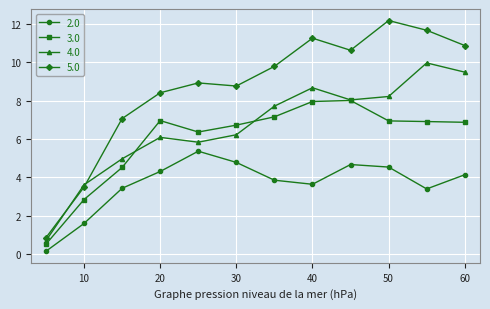

True or false: 2.0 has more than 0 points higher than both neighbors.

True